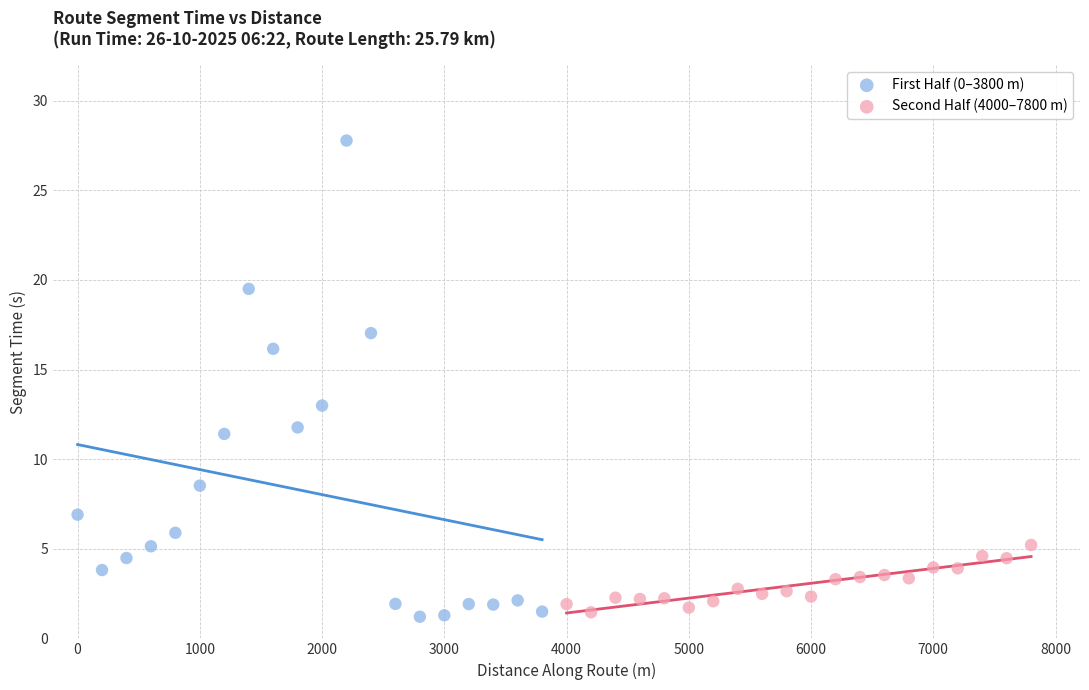

Which series has the widest spread of Y values?

First Half (0–3800 m)